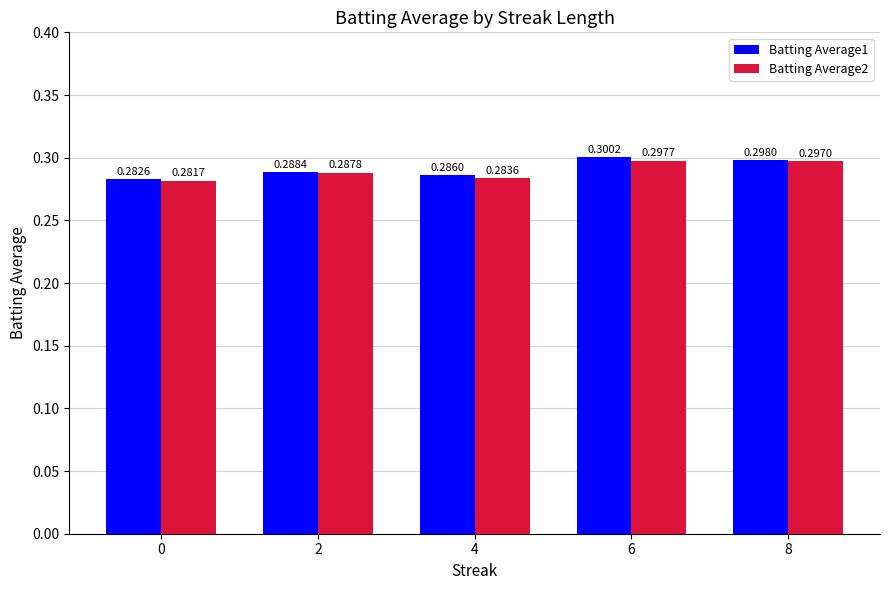

Is it true that Batting Average1 equals 0.3 at 2?

True